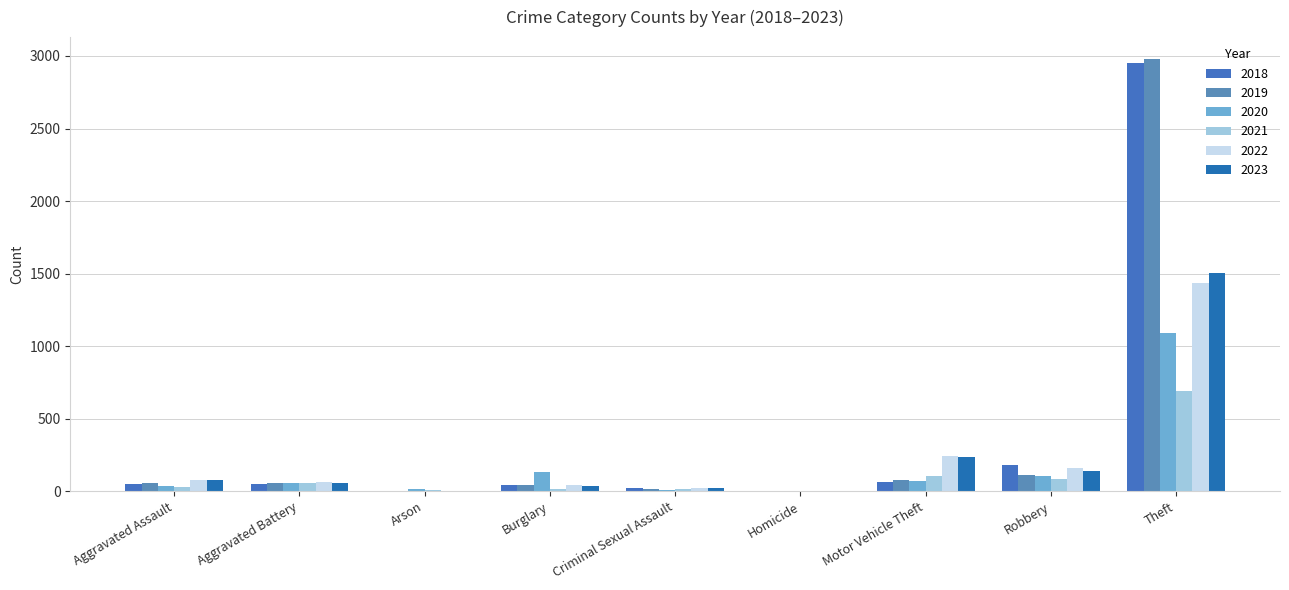

Count the number of data series in this chart.

6